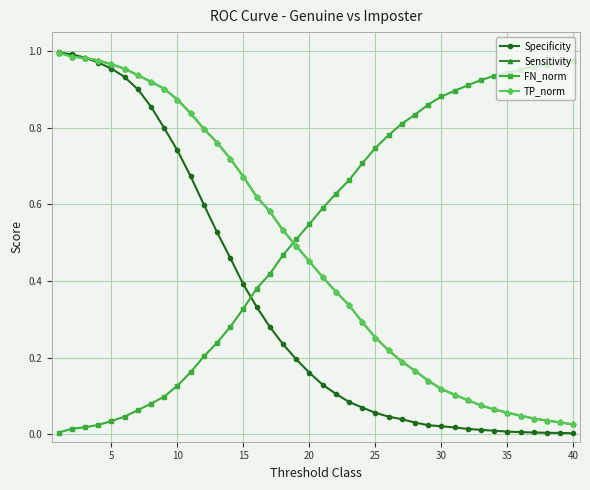

Which series has the largest total across all categories?

FN_norm